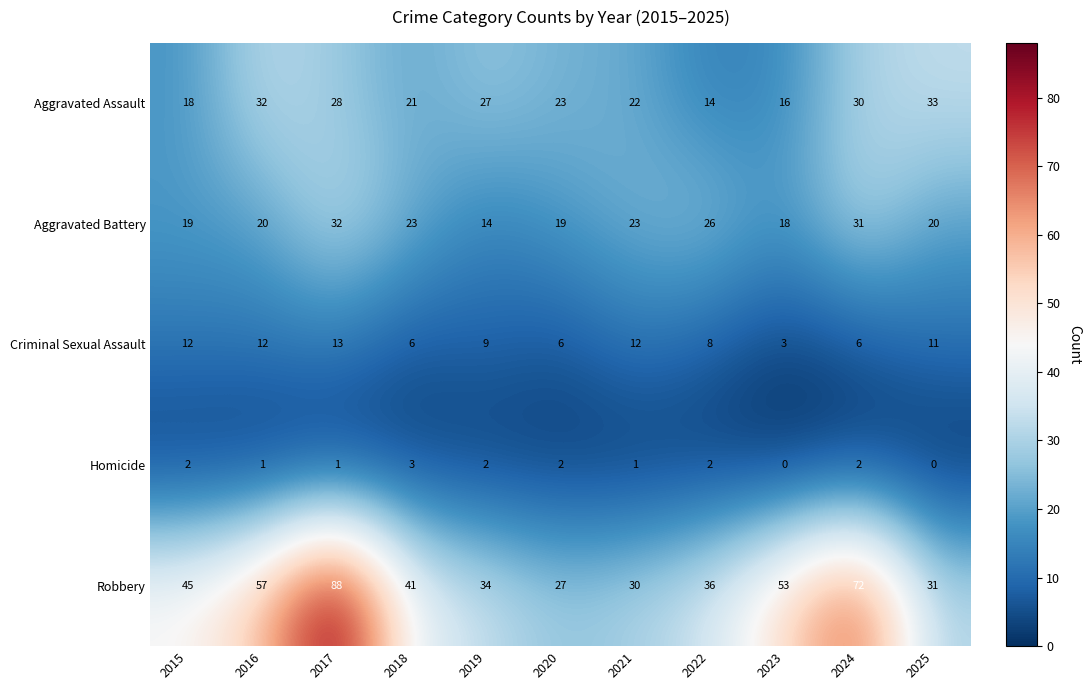

What is the spread (max minus min) of values at 2015?

43